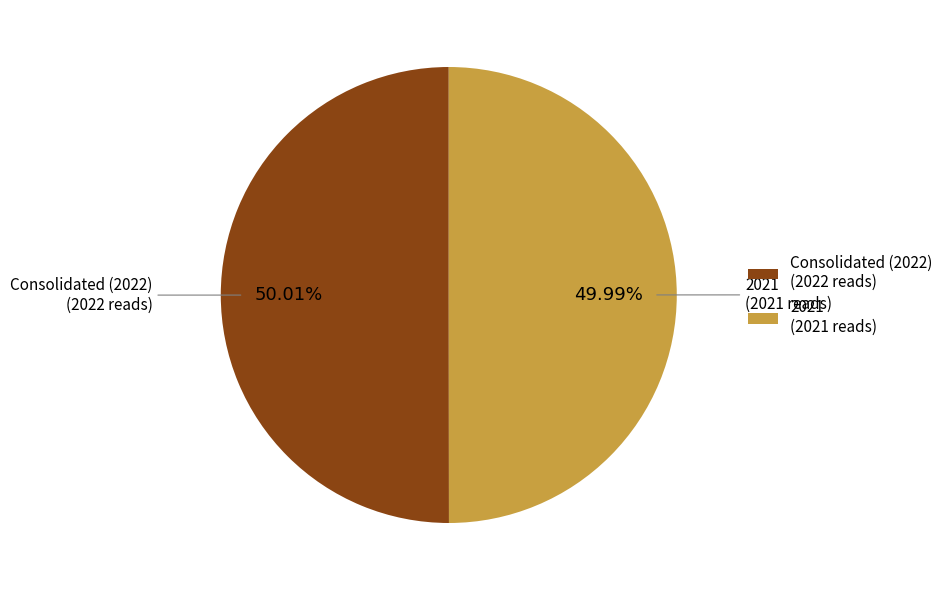

Is there any slice that represents more than half of the pie?

Yes